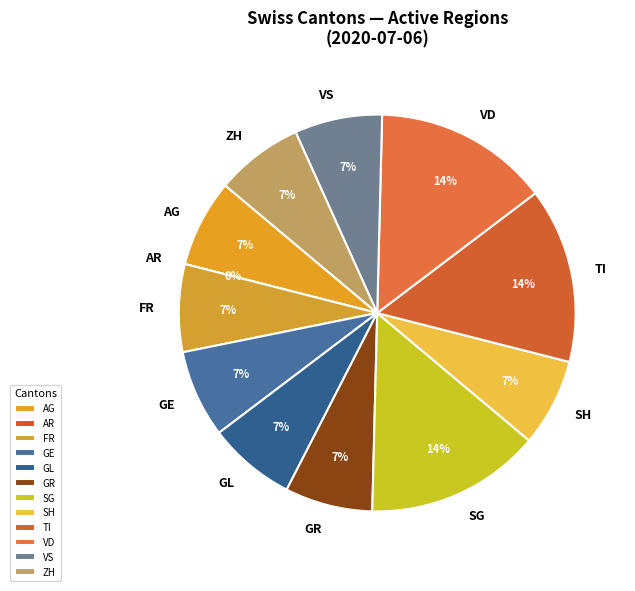

Which category has the biggest portion of the pie?

SG